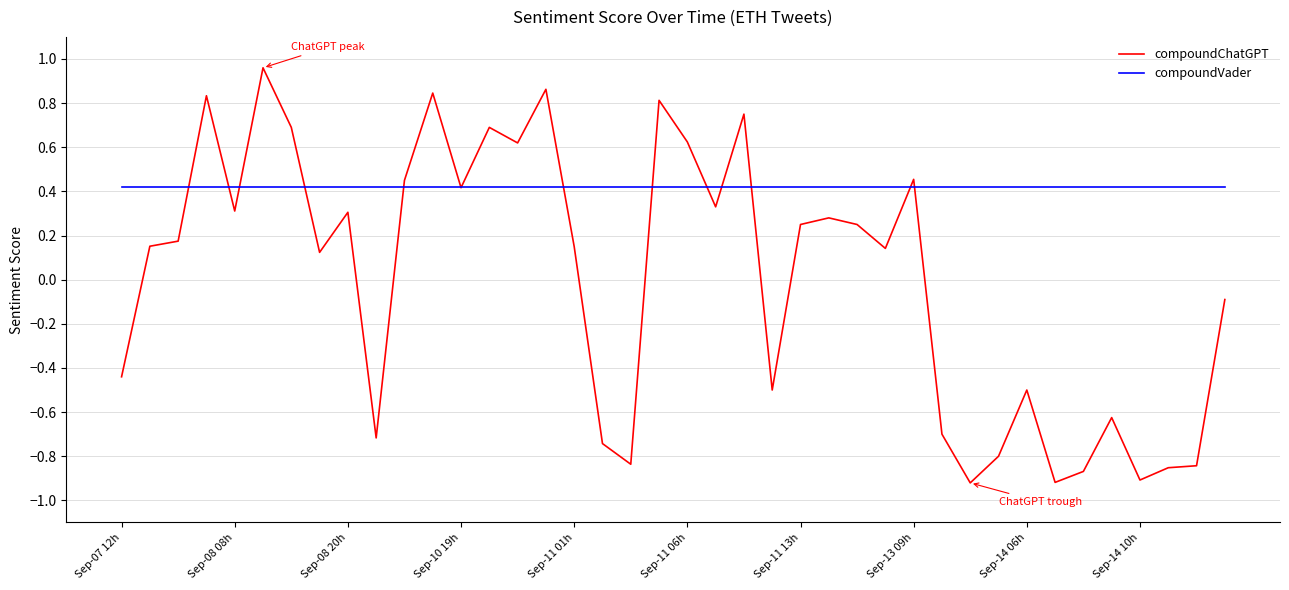

Rank the series by their maximum value, from highest to lowest.

compoundChatGPT, compoundVader